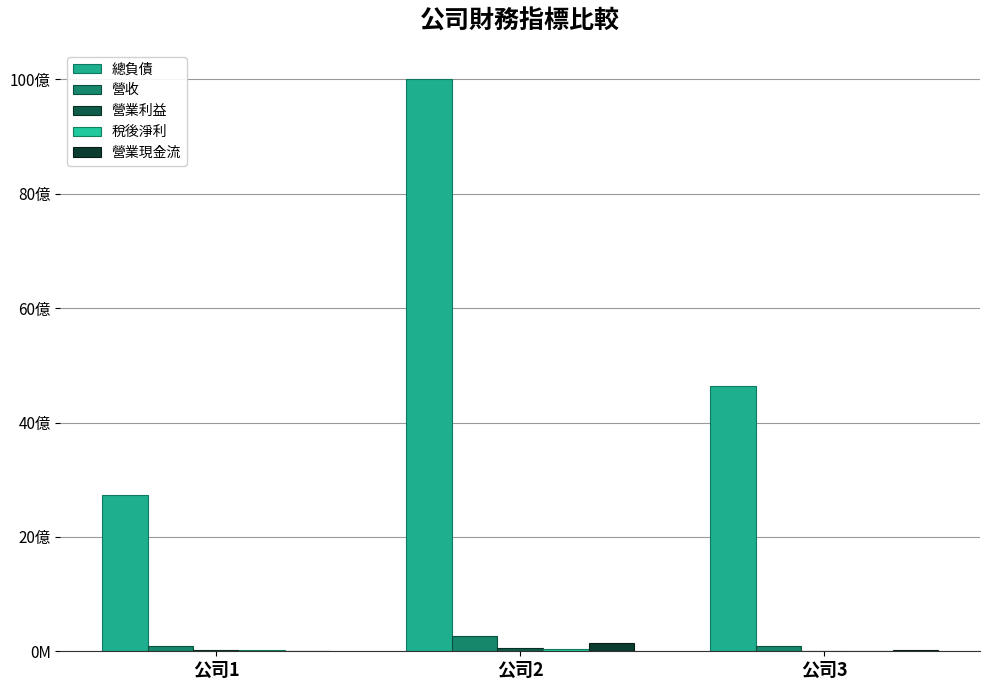

Is it true that 營業現金流 equals 27632995 at 公司3?

True